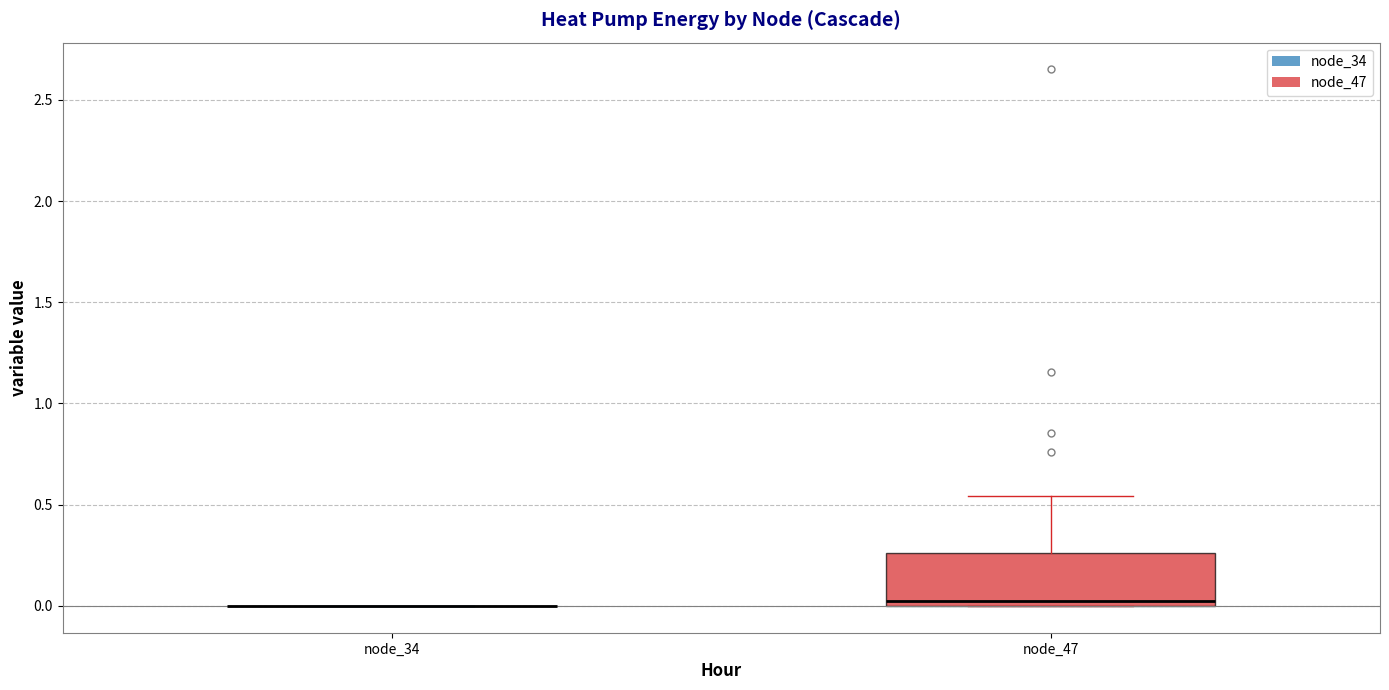

Where does the upper whisker of the box for node_47 end on the y-axis? The values are not printed on the chart, so give them approximately, as read against the axis.

0.55